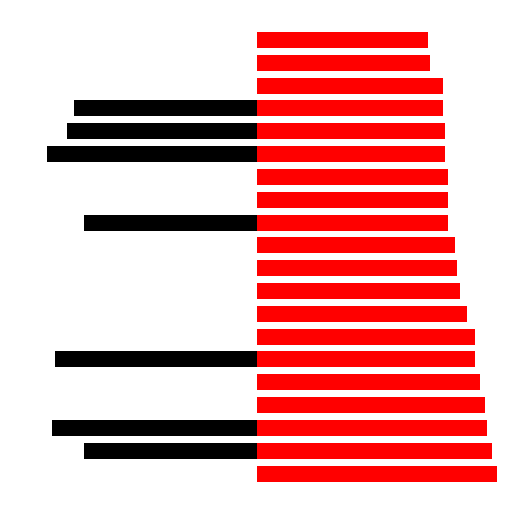

What is the difference between the highest and lowest values at 1?

16.5